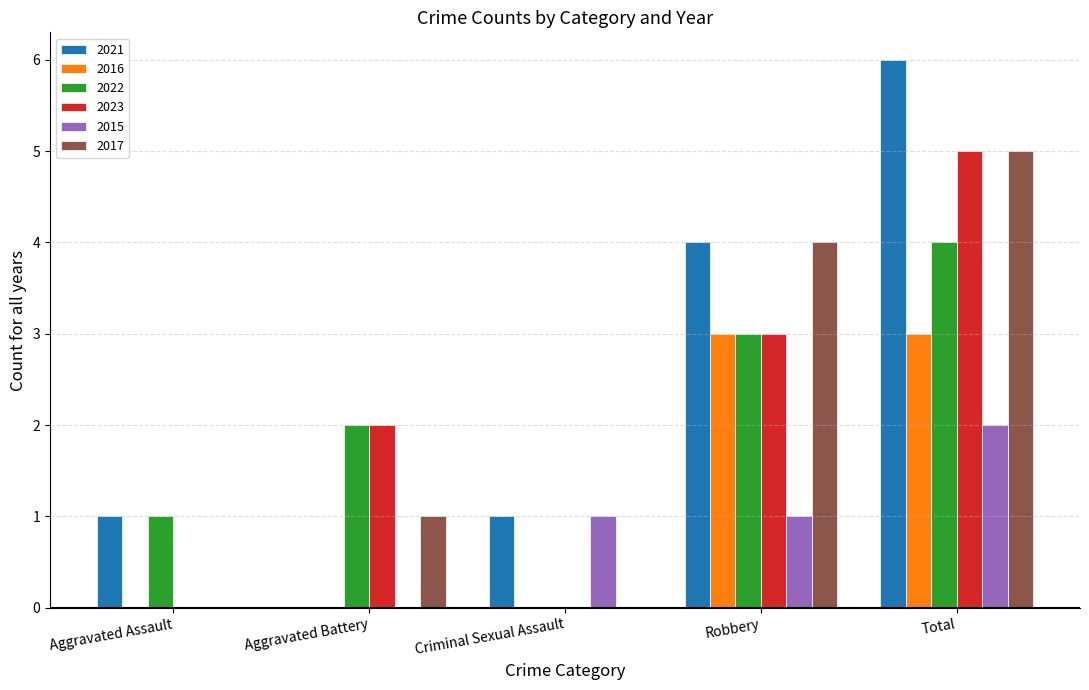

How many groups of bars are there?

5